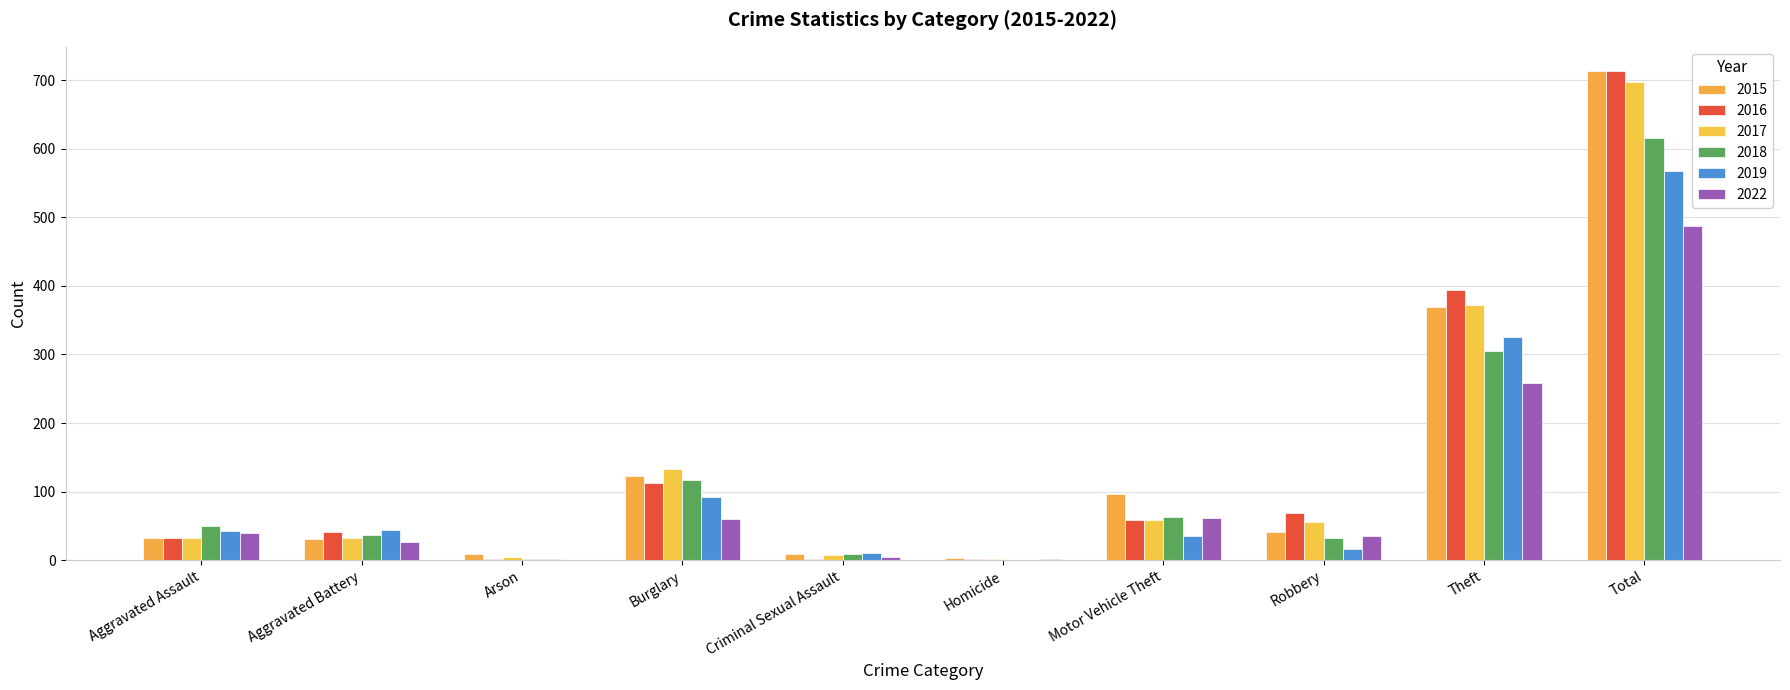

List the series in order of their peak value, highest first.

2015, 2016, 2017, 2018, 2019, 2022